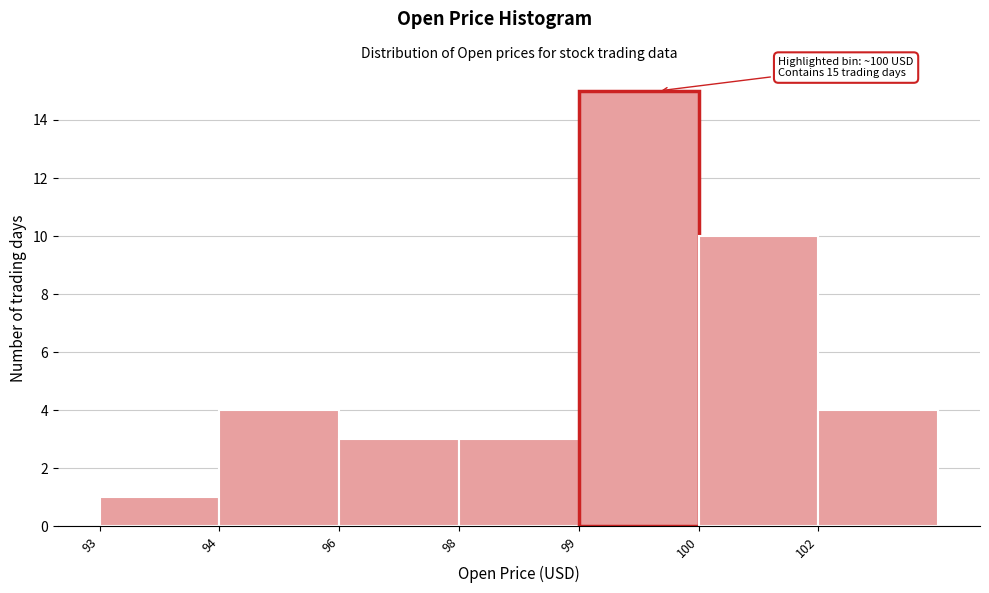

Reading left to right, list all the values displayed in this chart.

1	4	3	3	15	10	4